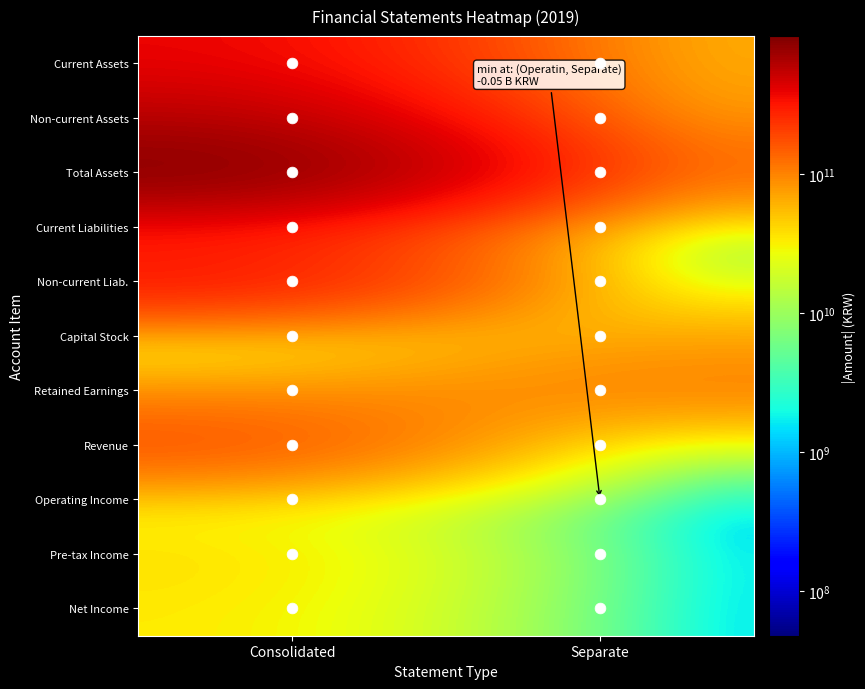

Which series has the largest total across all categories?

Total Assets